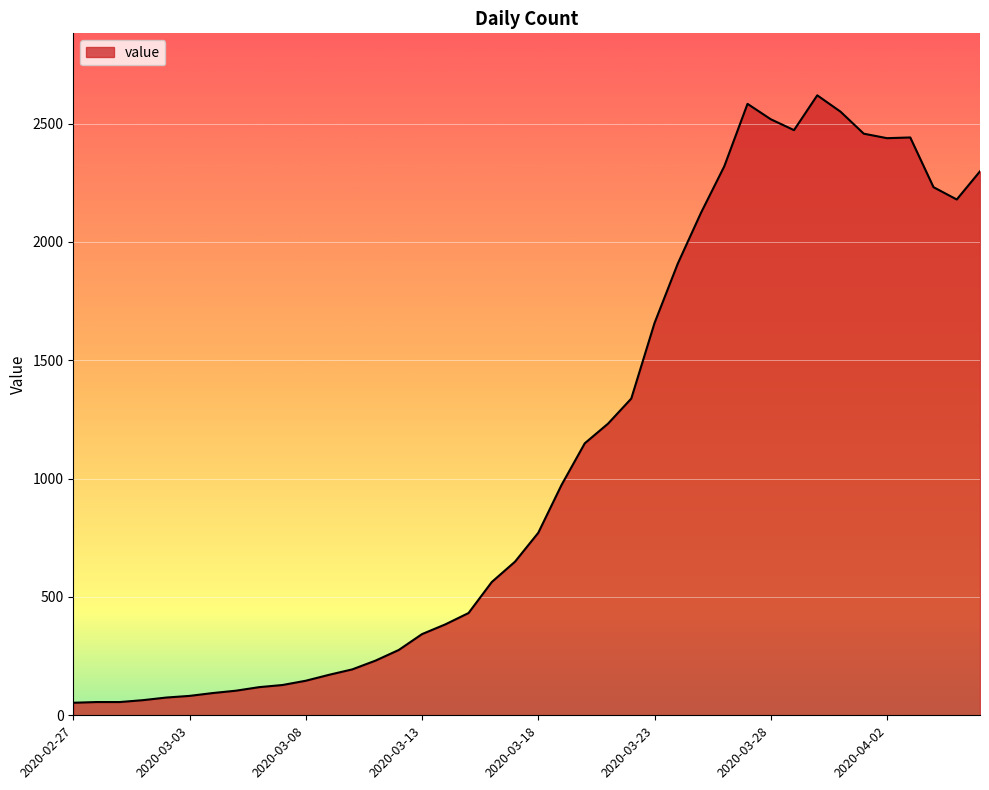

How many values are below 771?

20